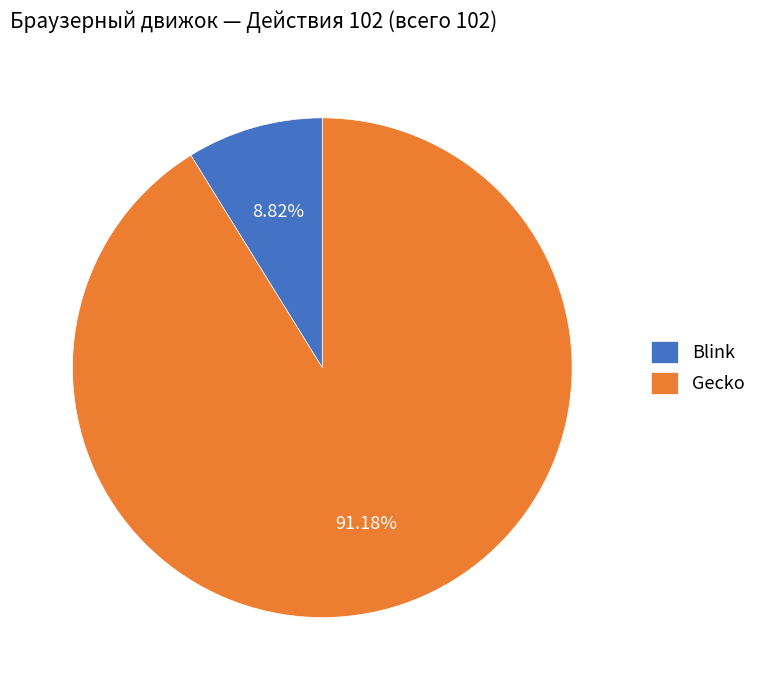

Is Gecko the majority of the pie?

Yes